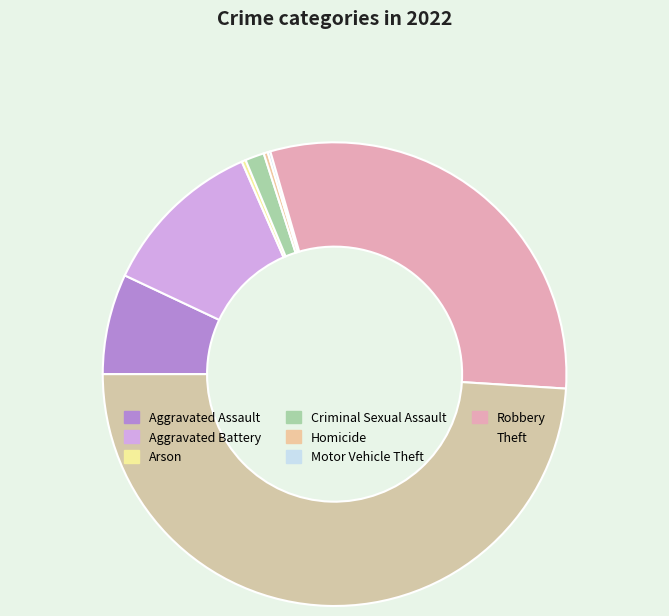

To the nearest percent, what is the difference between the Theft and Aggravated Battery slice percentages?

38%